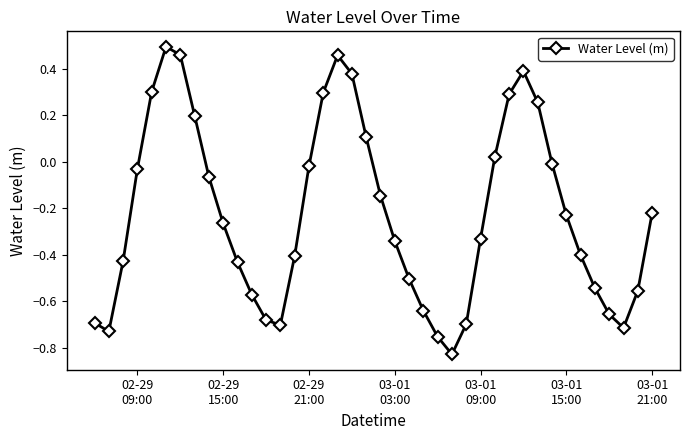

How many interior local valleys (lower than both neighbors) does the data have?

4